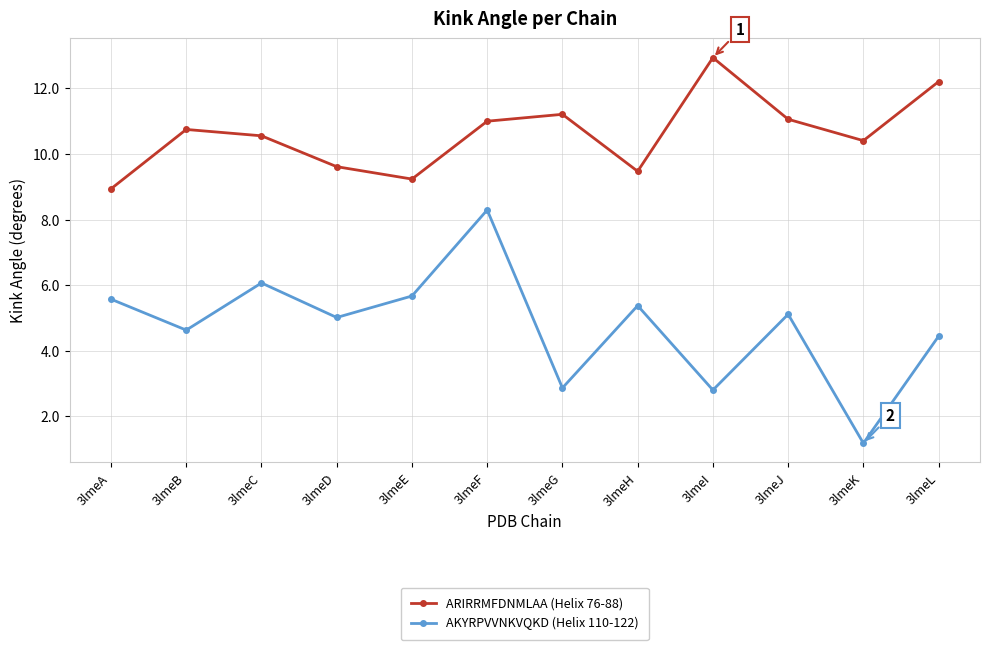

Rank the series by their maximum value, from lowest to highest.

AKYRPVVNKVQKD (Helix 110-122), ARIRRMFDNMLAA (Helix 76-88)